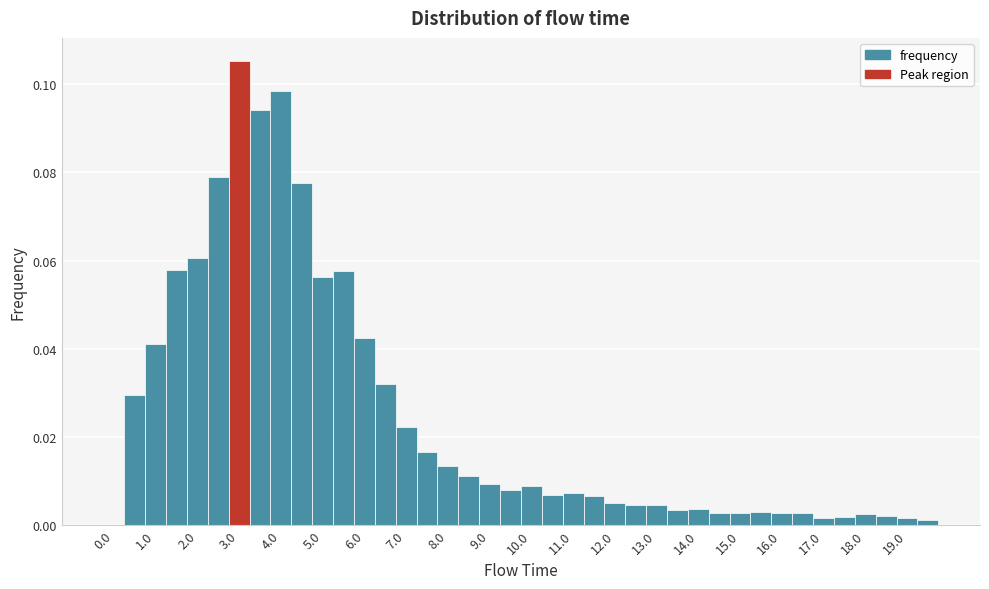

Over which range of the x-axis is the bar tallest?

2.75 to 3.25